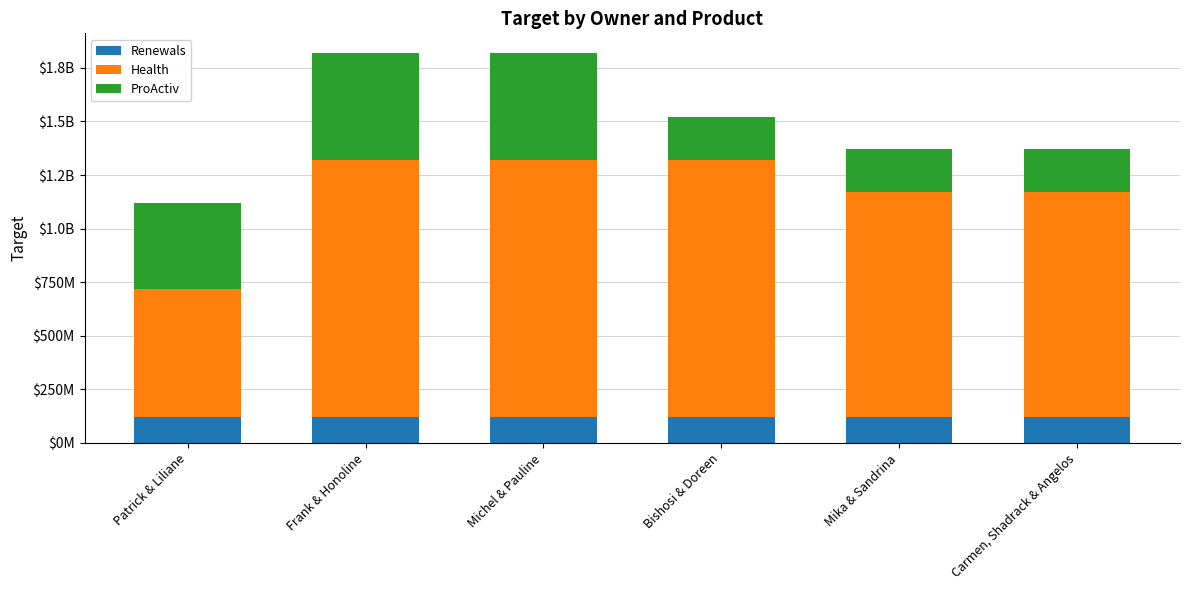

Does the chart contain stacked bars?

Yes